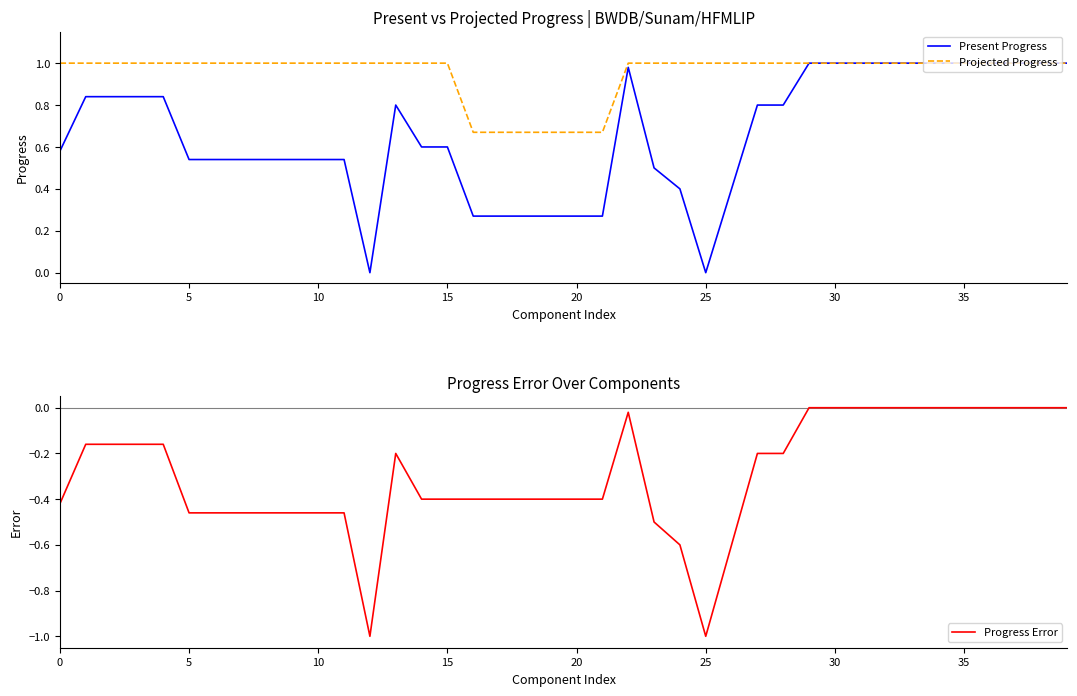

Is it true that Present Progress equals 0.1 at 10?

False